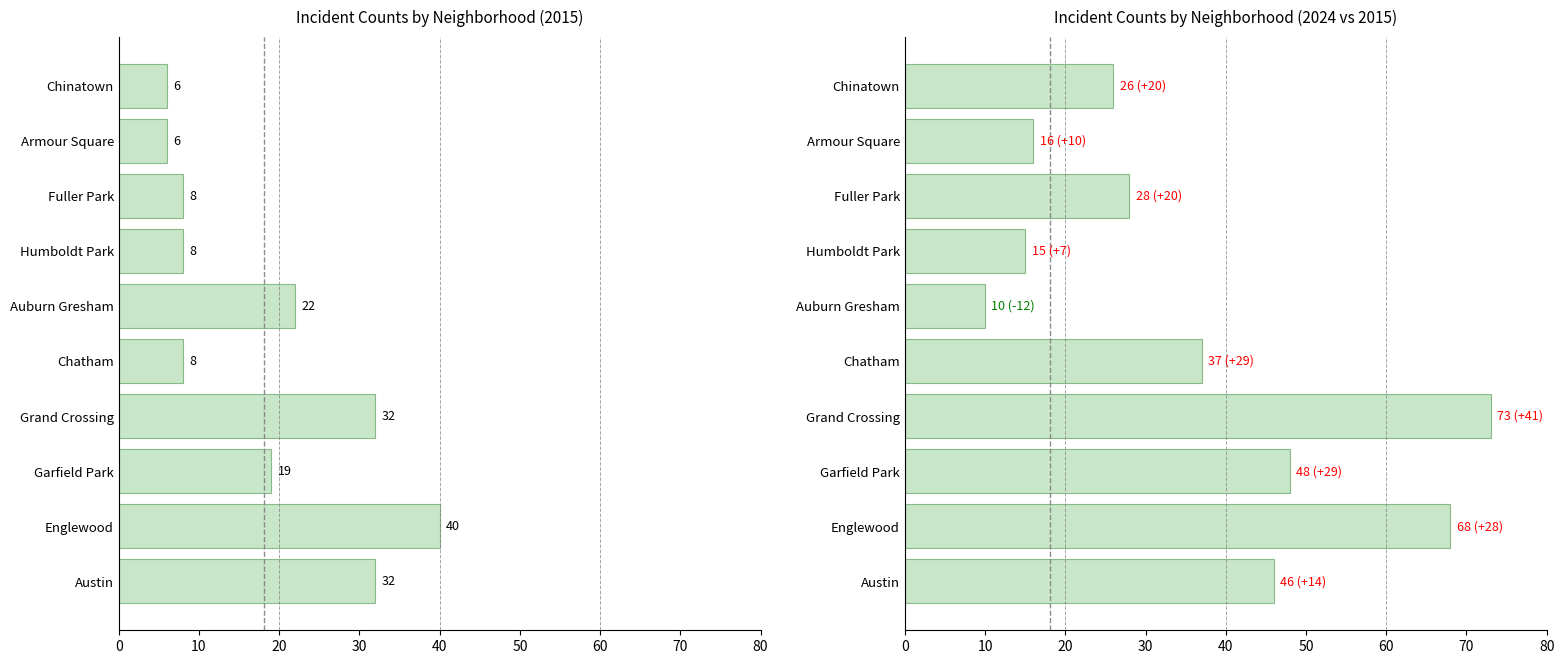

The 2022 series shows 4 at 6. True or false?

False